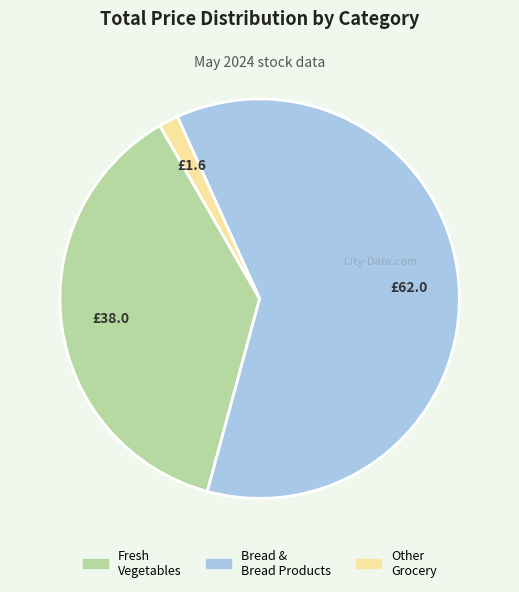

Is there a majority slice in this chart?

Yes